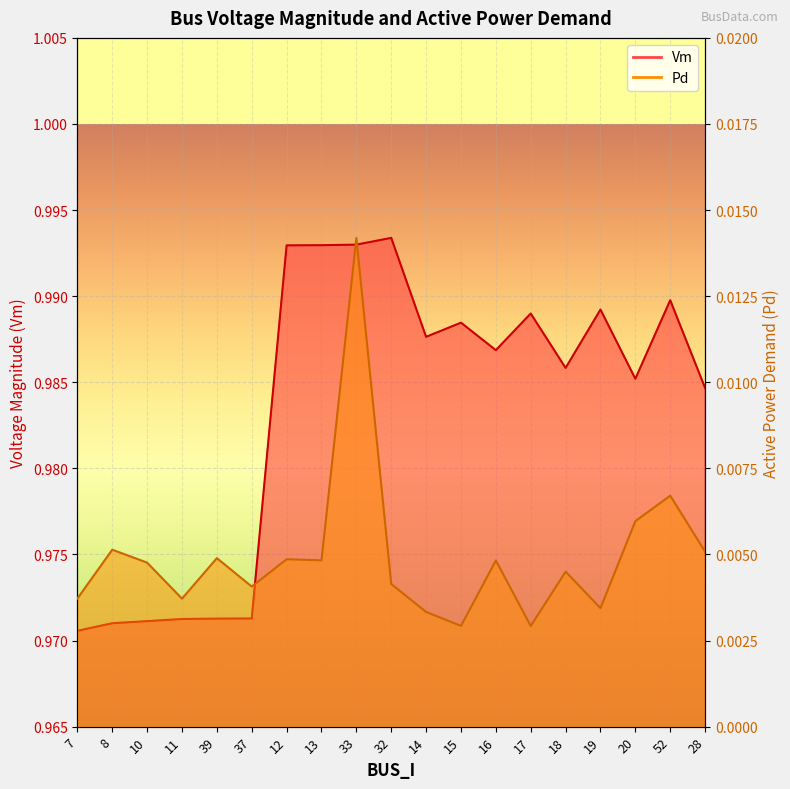

At which label does Pd reach its peak?

33